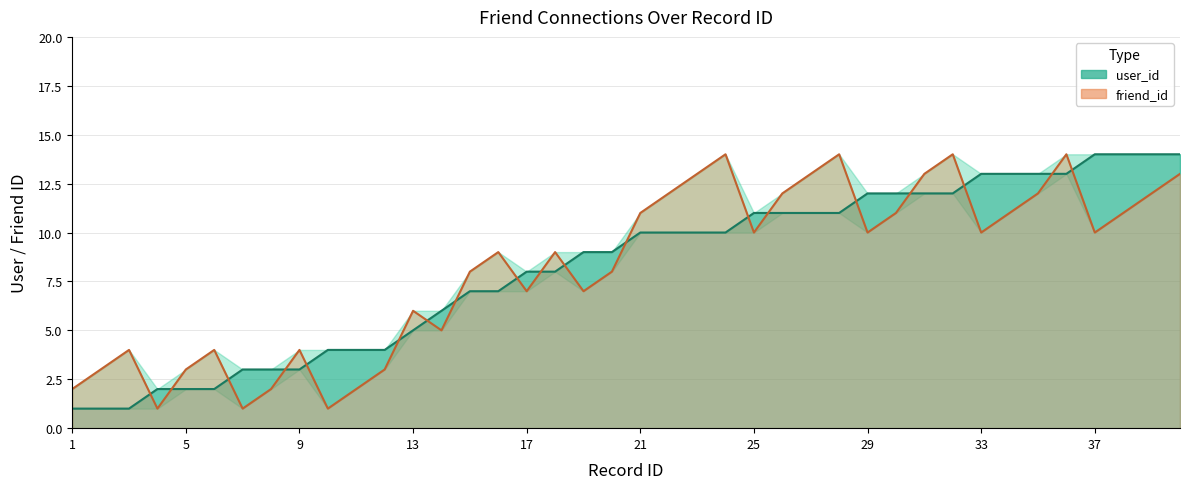

Which series has the widest spread of values?

user_id